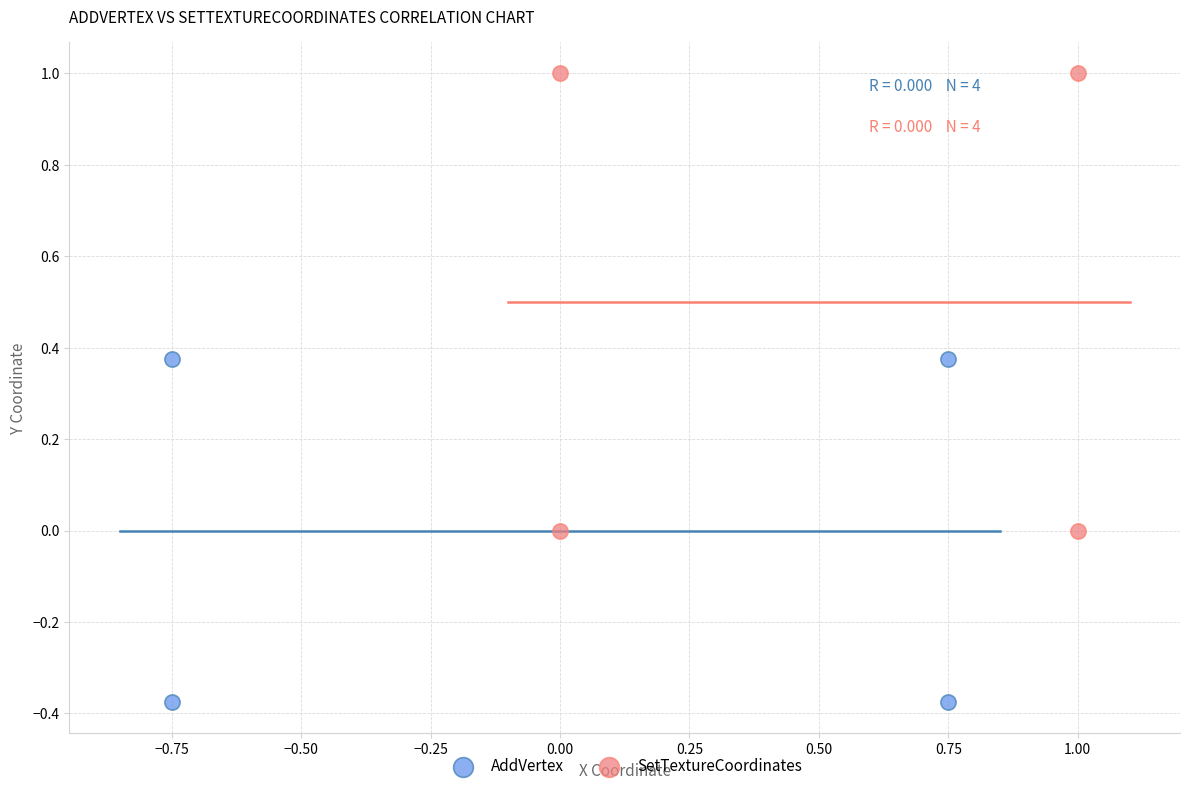

Which series has the largest Y range (max minus min)?

SetTextureCoordinates